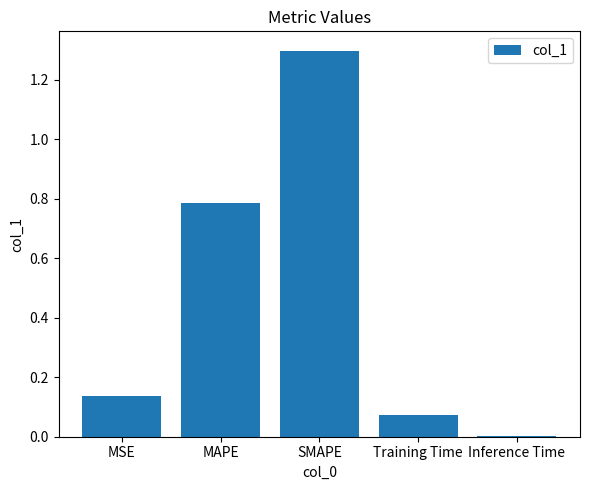

What is the sum of all values?

2.3